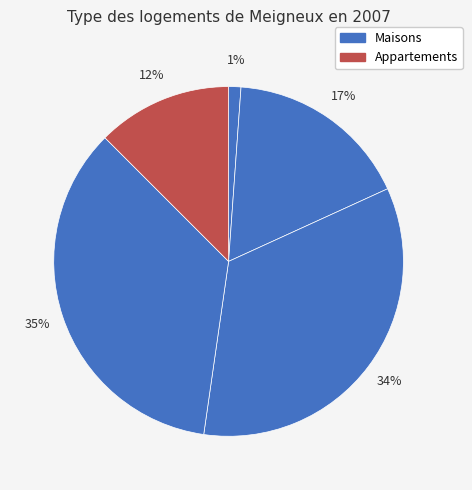

How many segments does this pie chart have?

5